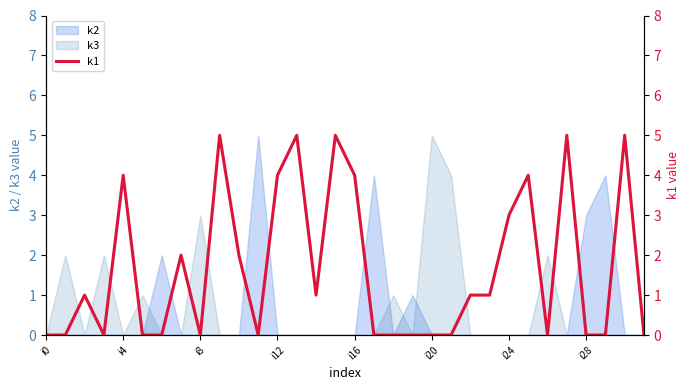

Is it true that k3 equals 0 at i4?

True